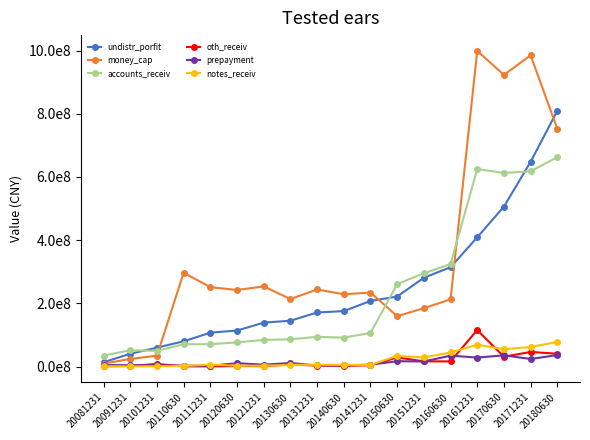

At how many categories does at least one series exceed 163347800?

15